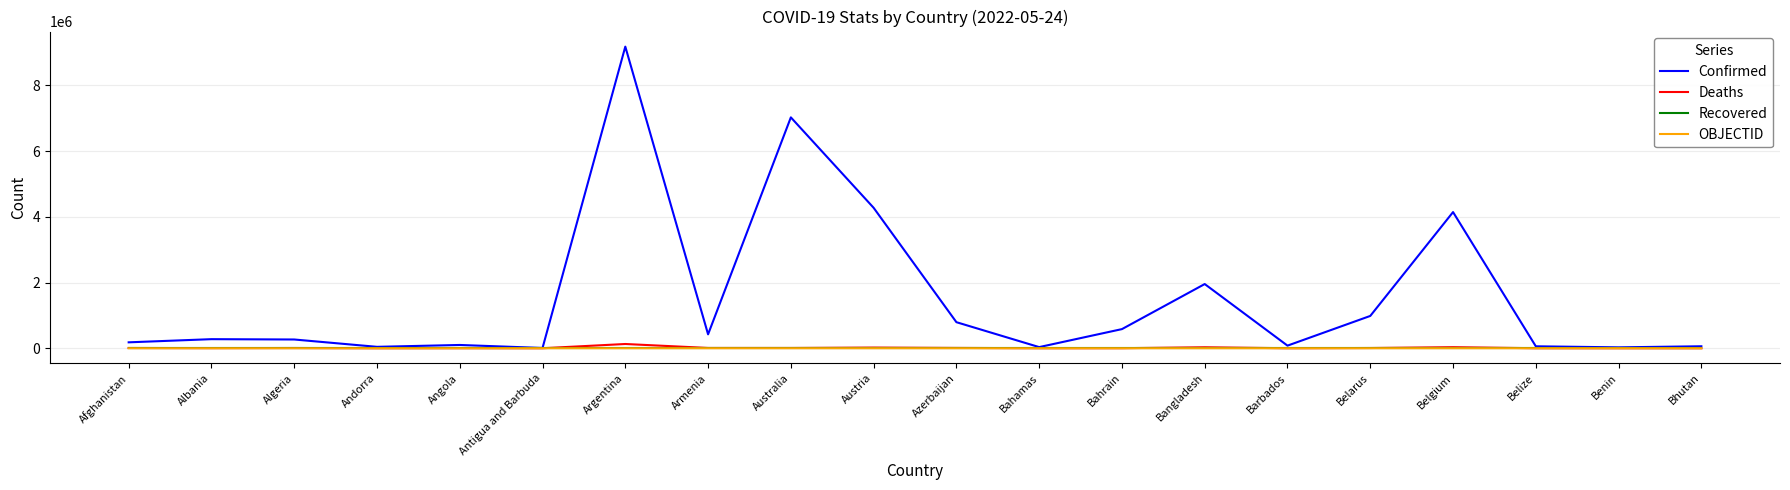

What is the total value across all series at Azerbaijan?

802443